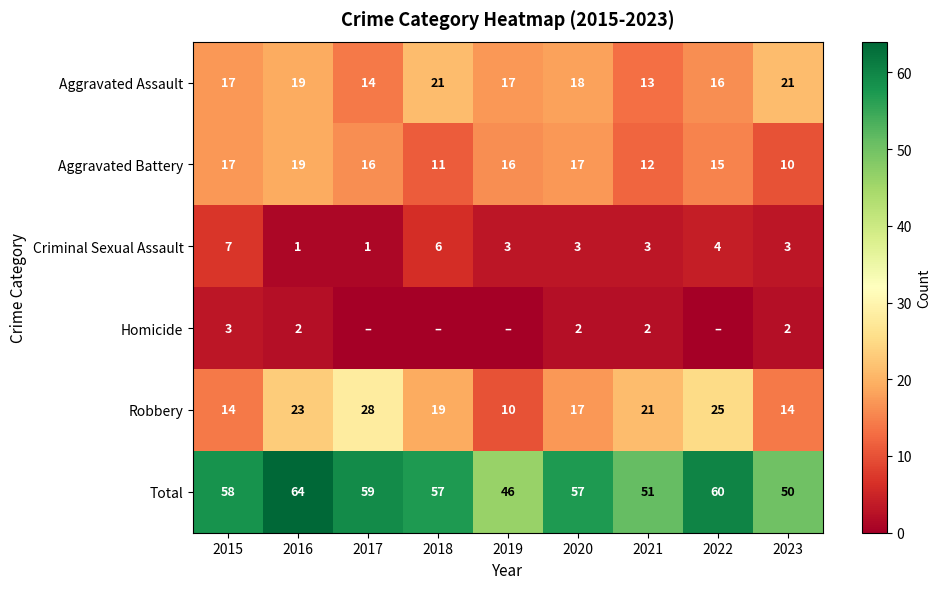

What is the minimum value for Robbery?

10